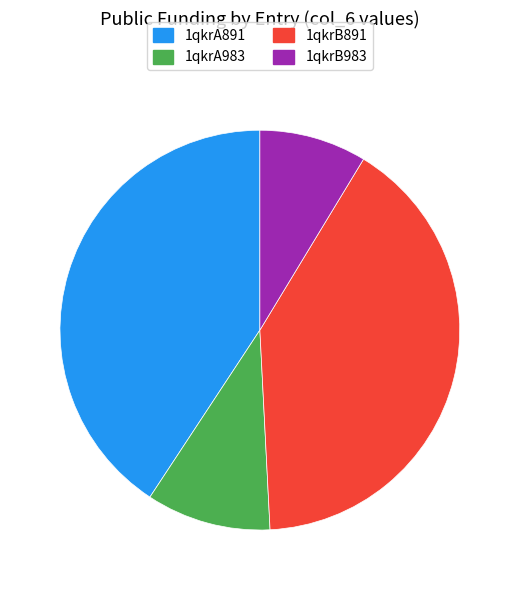

How many segments does this pie chart have?

4